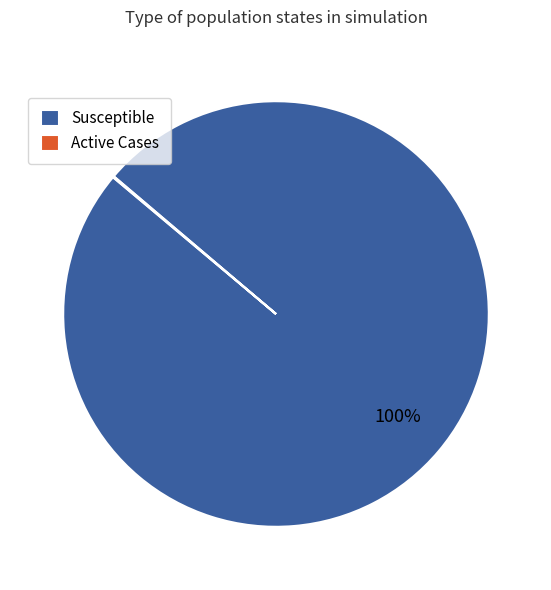

Which slice is the largest?

Susceptible